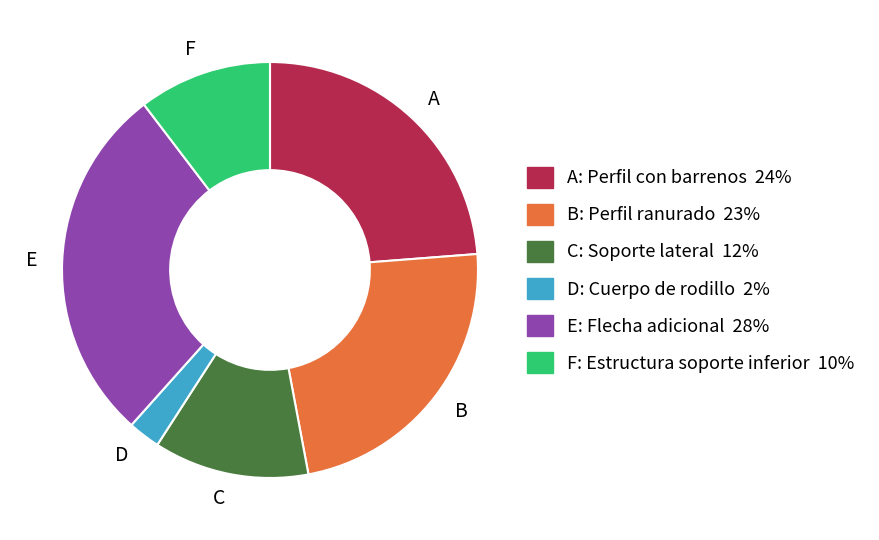

The F slice represents 25% of the pie. True or false?

False